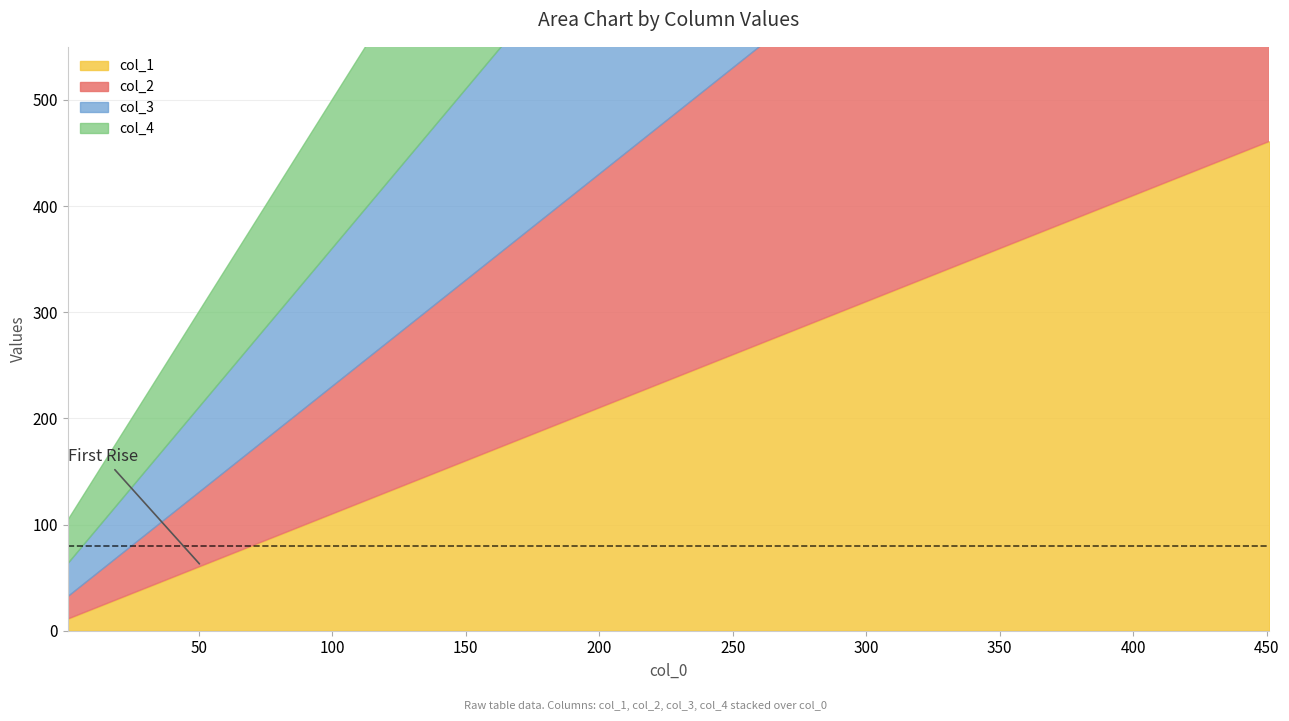

True or false: col_2 and col_3 cross at least once.

False